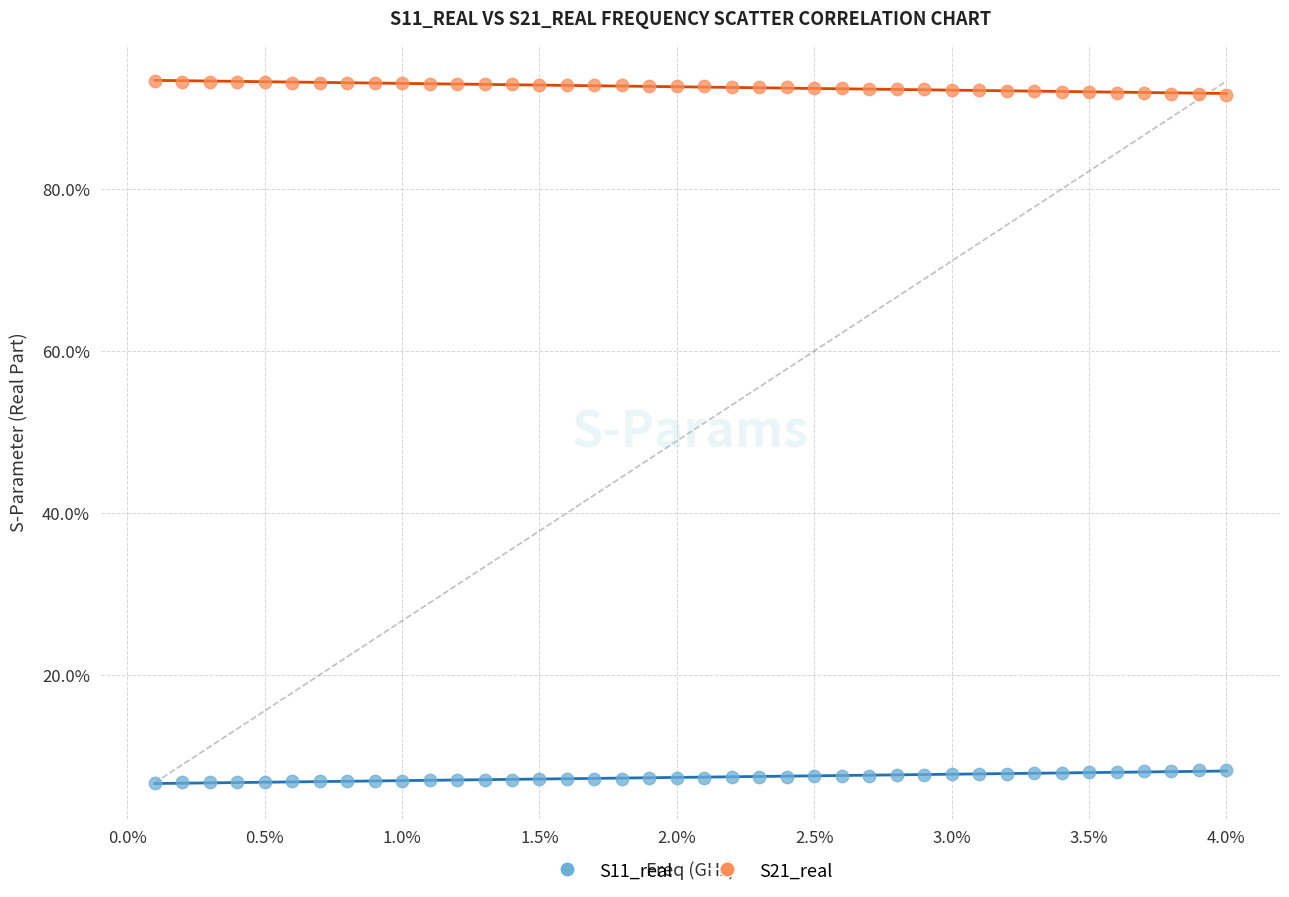

Which series reaches the minimum Y coordinate?

S11_real